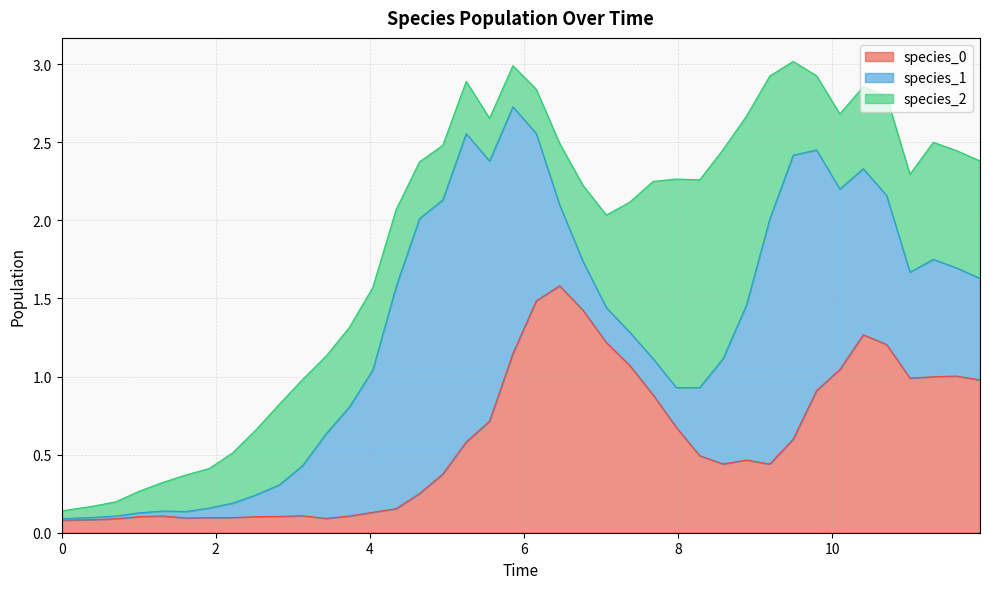

At how many categories does at least one series exceed 1?

23